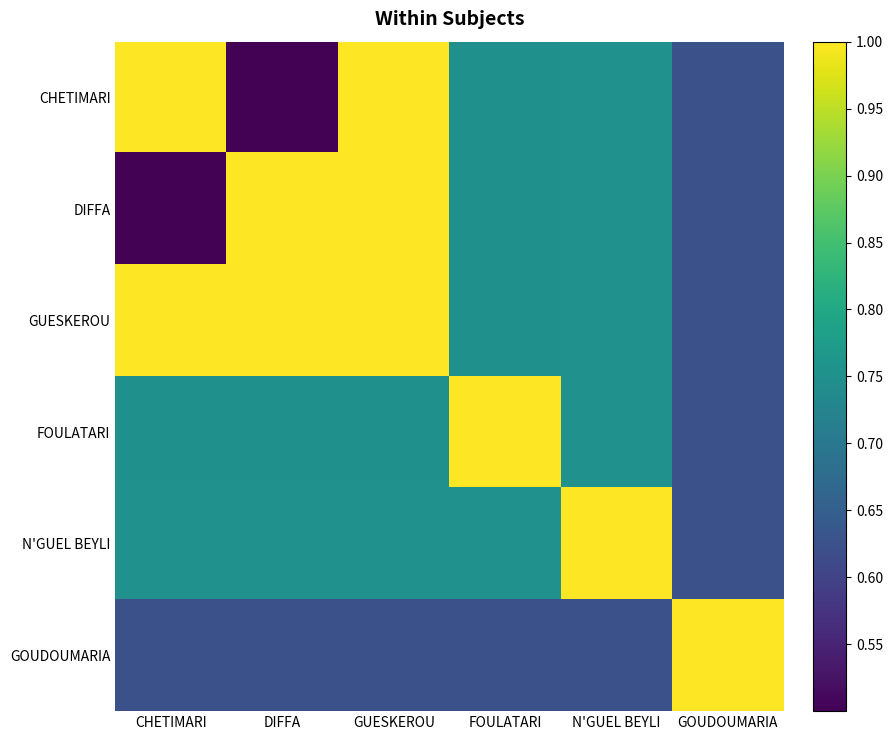

Reading left to right, transcribe all the data shown in this chart.

CHETIMARI: CHETIMARI=1.0	DIFFA=0.5	GUESKEROU=1.0	FOULATARI=0.8	N'GUEL BEYLI=0.8	GOUDOUMARIA=0.6
DIFFA: CHETIMARI=0.5	DIFFA=1.0	GUESKEROU=1.0	FOULATARI=0.8	N'GUEL BEYLI=0.8	GOUDOUMARIA=0.6
GUESKEROU: CHETIMARI=1.0	DIFFA=1.0	GUESKEROU=1.0	FOULATARI=0.8	N'GUEL BEYLI=0.8	GOUDOUMARIA=0.6
FOULATARI: CHETIMARI=0.8	DIFFA=0.8	GUESKEROU=0.8	FOULATARI=1.0	N'GUEL BEYLI=0.8	GOUDOUMARIA=0.6
N'GUEL BEYLI: CHETIMARI=0.8	DIFFA=0.8	GUESKEROU=0.8	FOULATARI=0.8	N'GUEL BEYLI=1.0	GOUDOUMARIA=0.6
GOUDOUMARIA: CHETIMARI=0.6	DIFFA=0.6	GUESKEROU=0.6	FOULATARI=0.6	N'GUEL BEYLI=0.6	GOUDOUMARIA=1.0